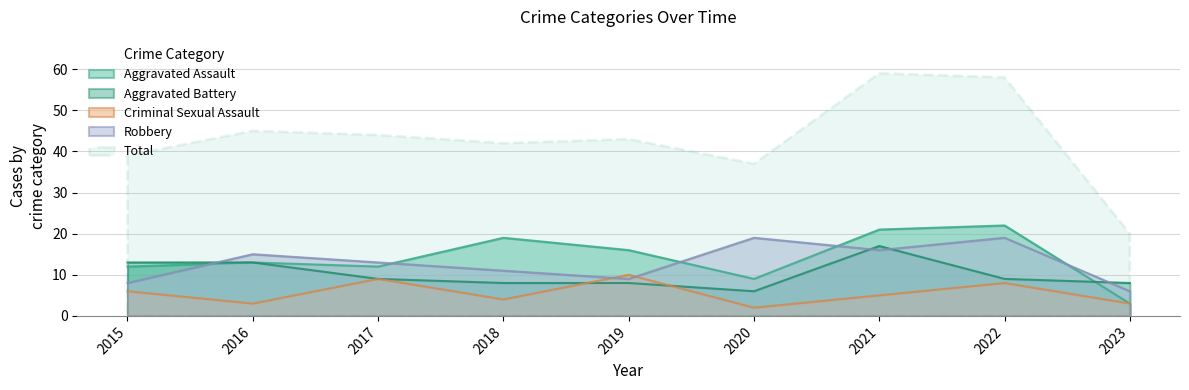

Where do Aggravated Battery and Aggravated Assault first cross each other?

2022 and 2023